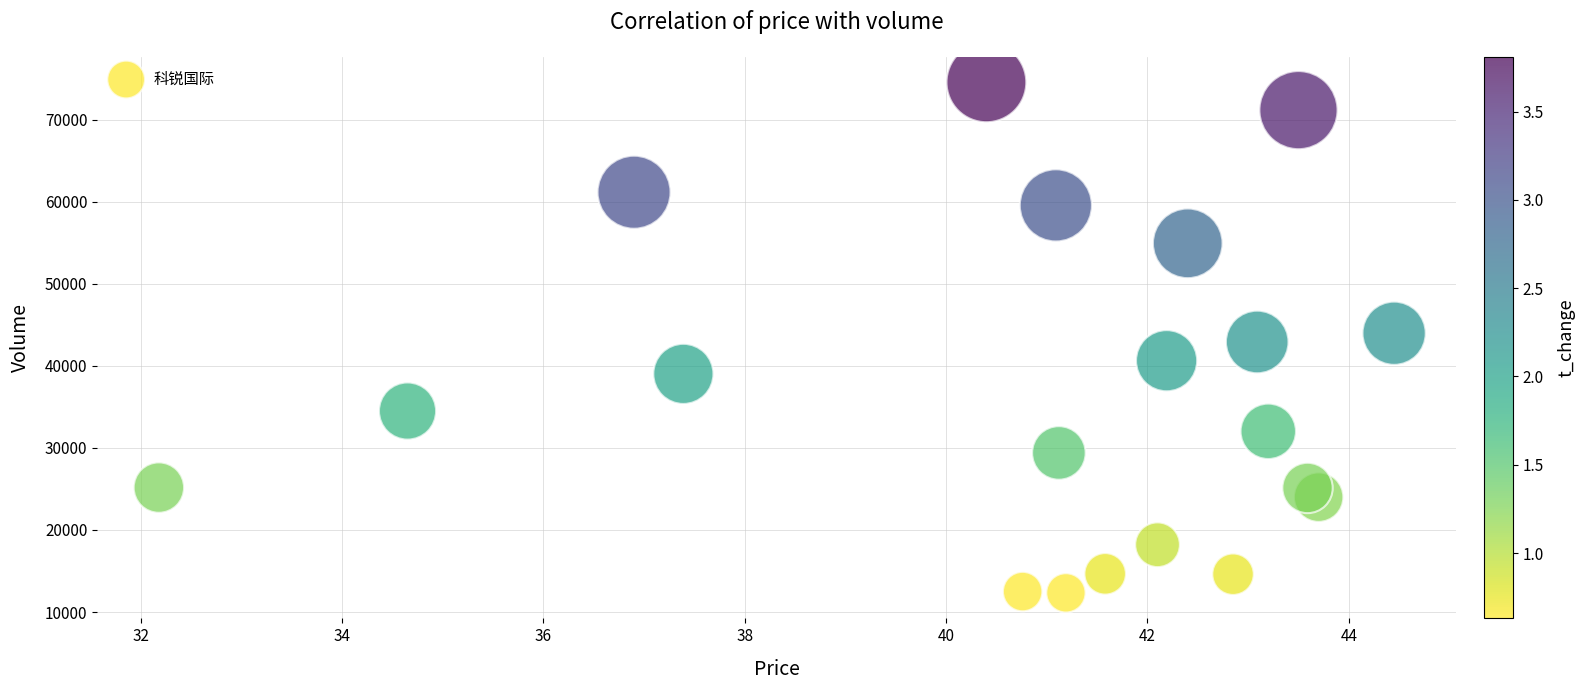

What is the range of Y values (max minus min)?

62215